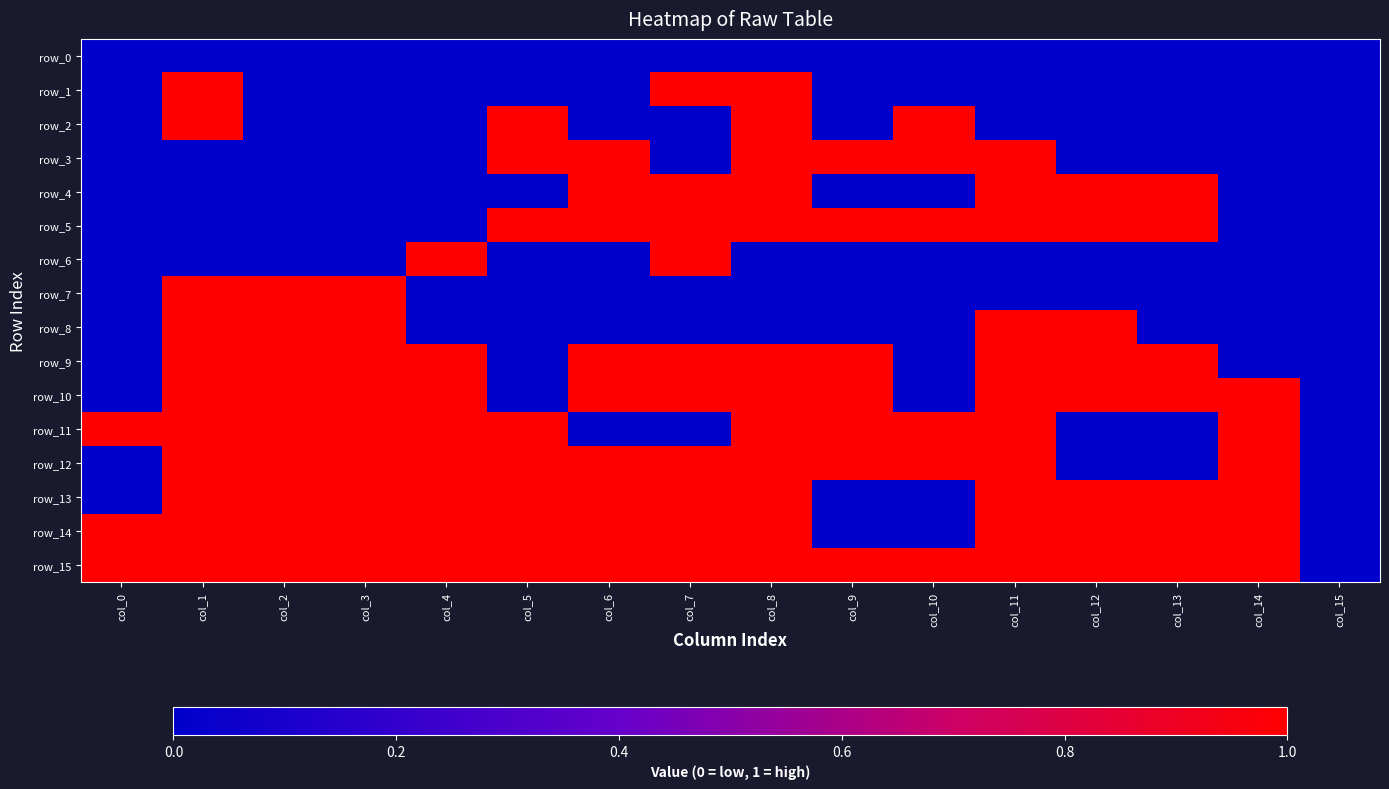

Is it true that row_14 equals 1 at col_3?

True